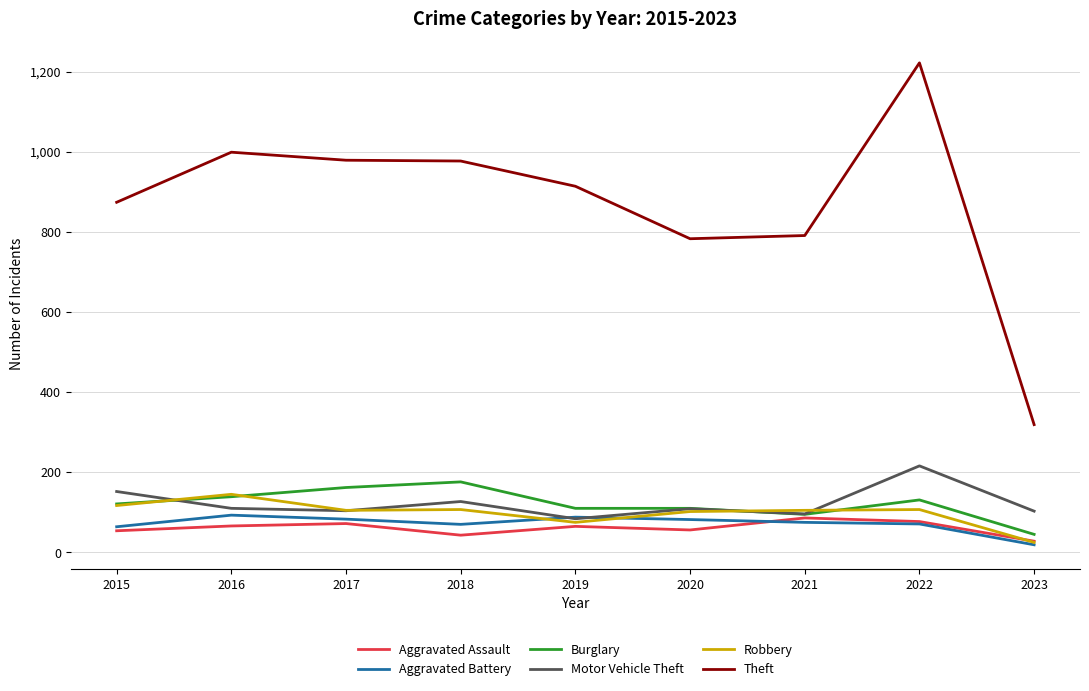

What is the maximum value for Burglary?

176